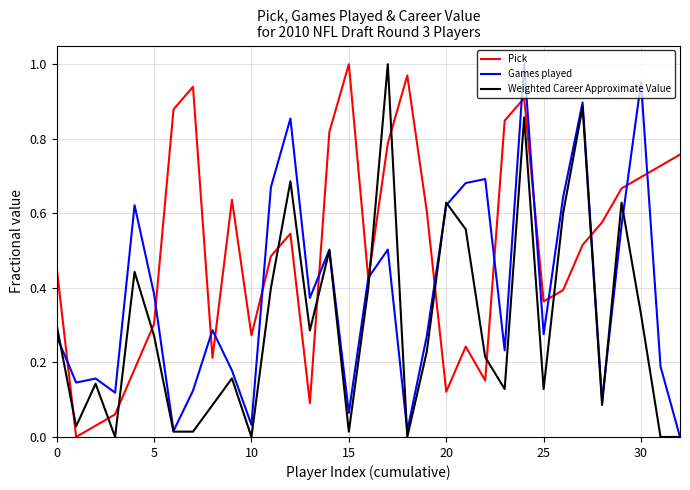

List the series in order of their overall mean, highest first.

Pick, Games played, Weighted Career Approximate Value